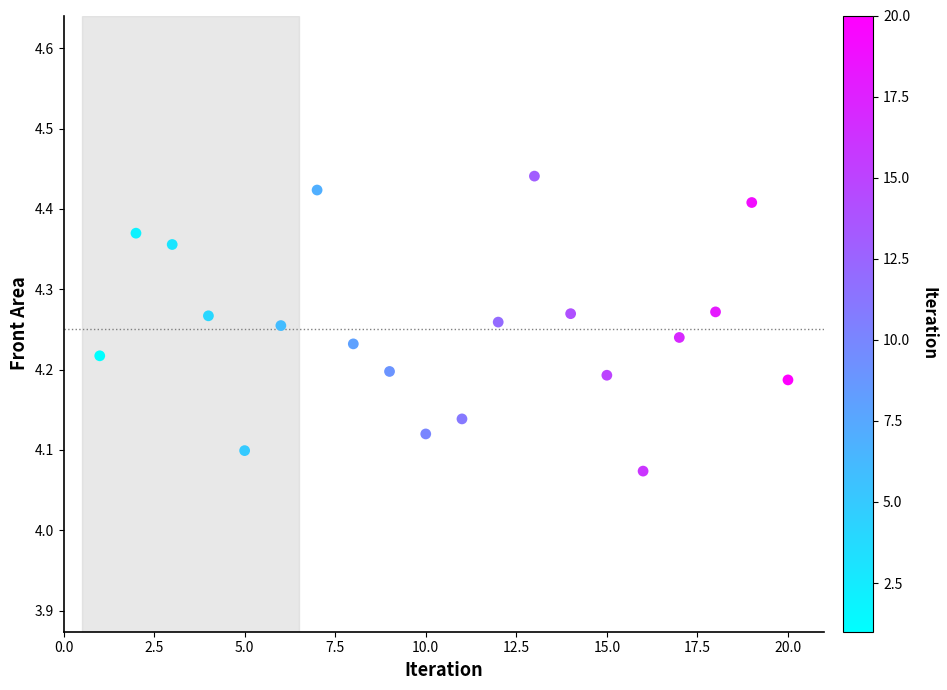

What is the range of X values (max minus min)?

19.0